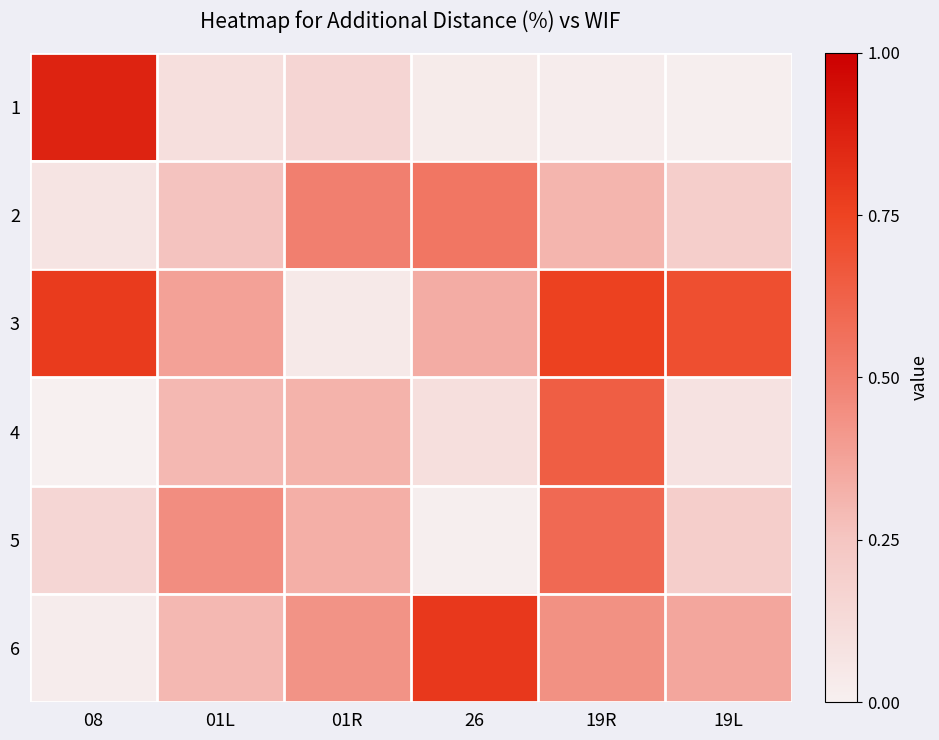

Which series has the largest total across all categories?

3